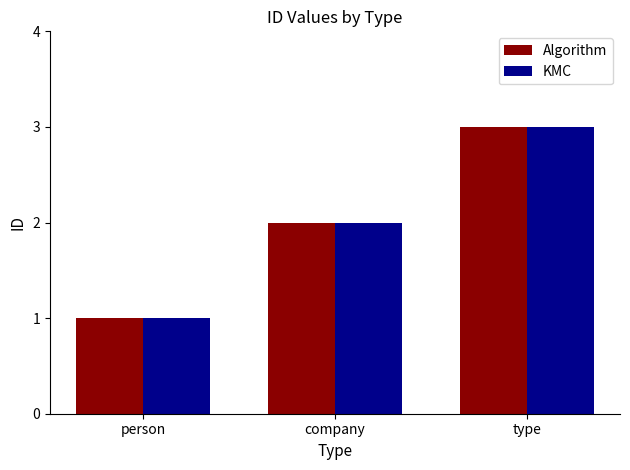

Is the value of Algorithm at type greater than the value of KMC at person?

Yes